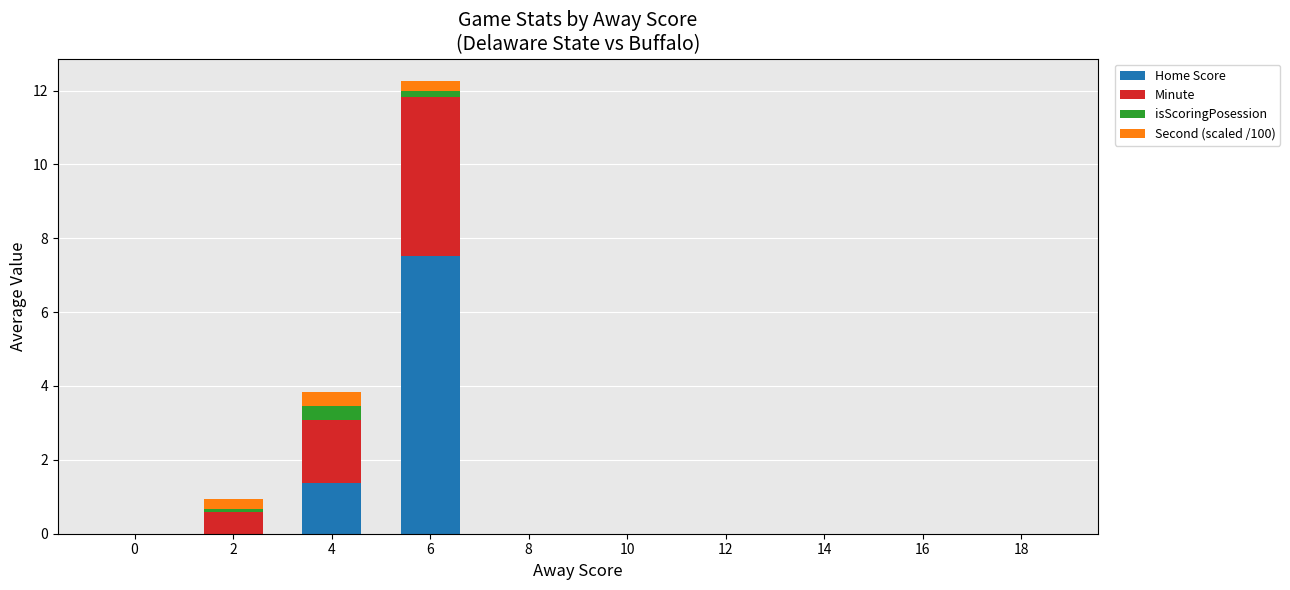

True or false: Home Score has a value of 11.9 at 6.

False